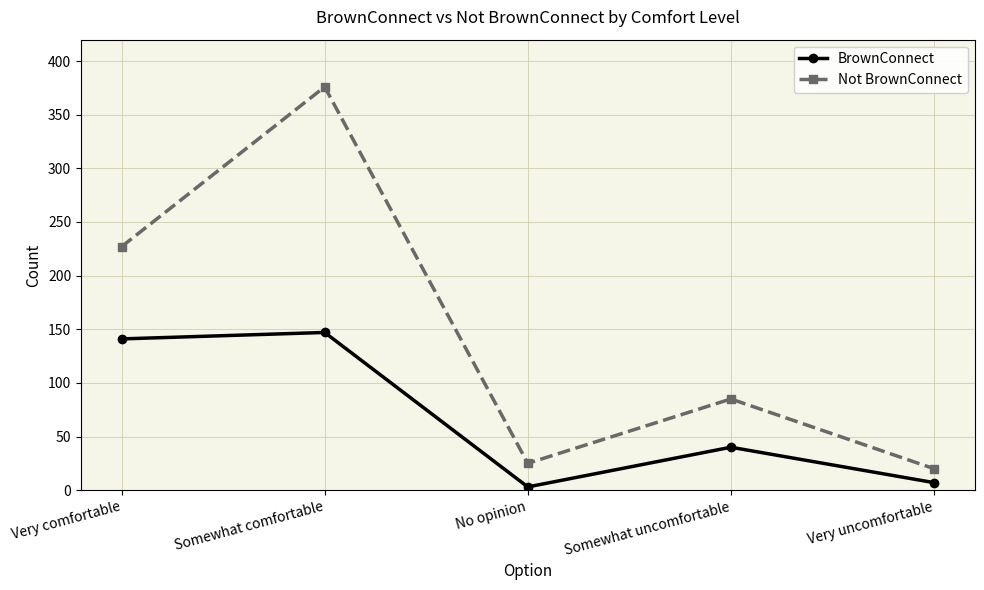

Rank the categories by Not BrownConnect value from lowest to highest.

Very uncomfortable, No opinion, Somewhat uncomfortable, Very comfortable, Somewhat comfortable